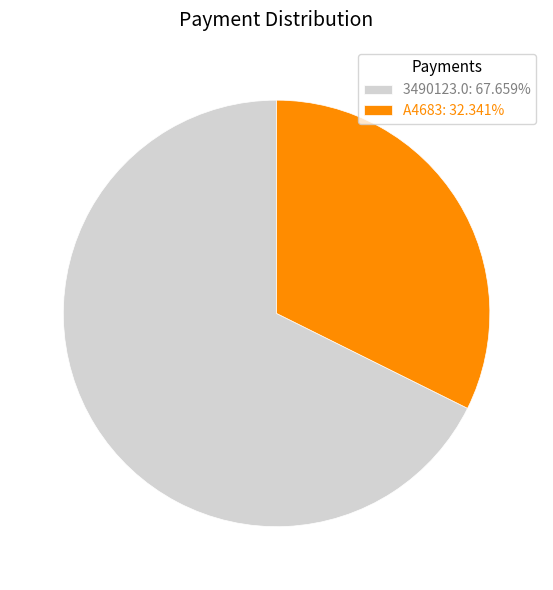

Which category accounts for the majority?

3490123.0